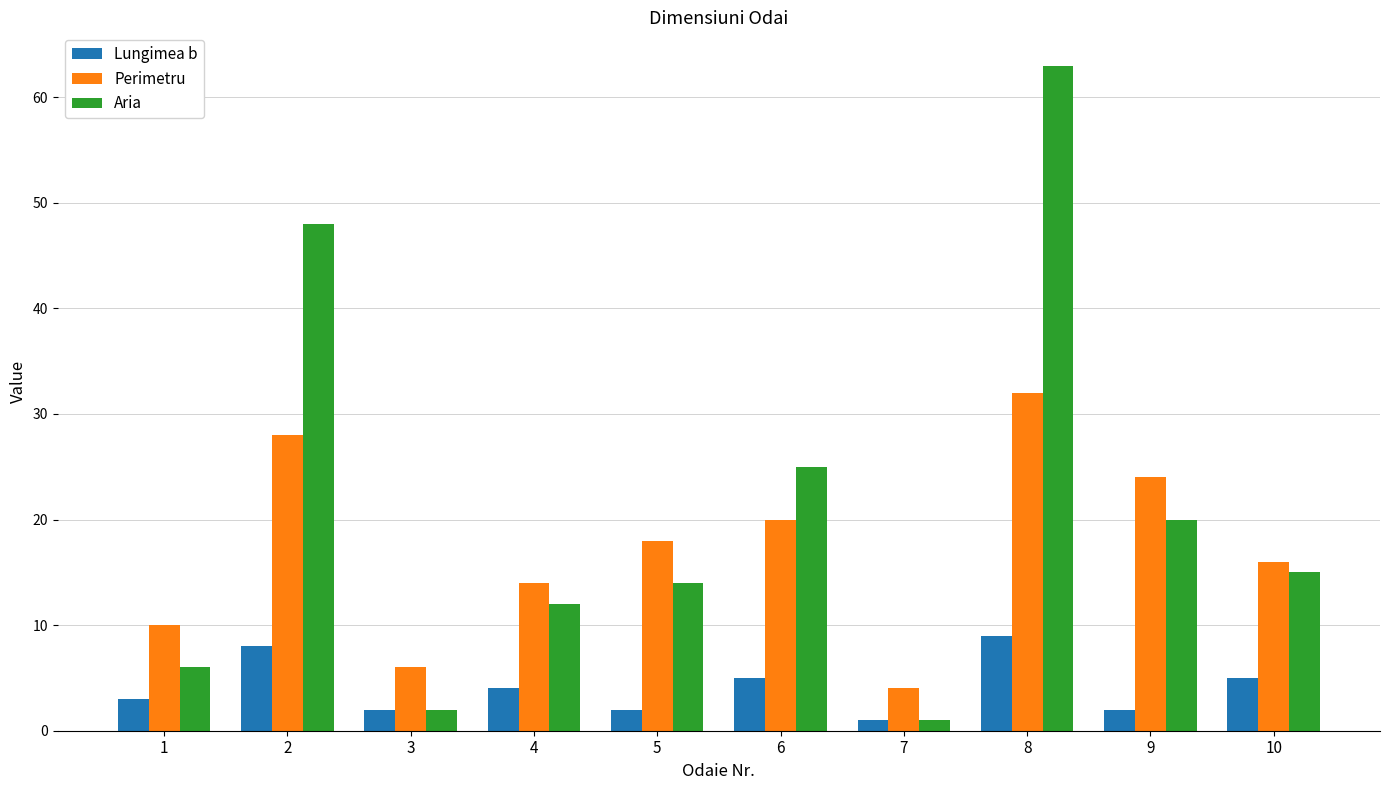

True or false: Perimetru has a value of 28 at 2.

True